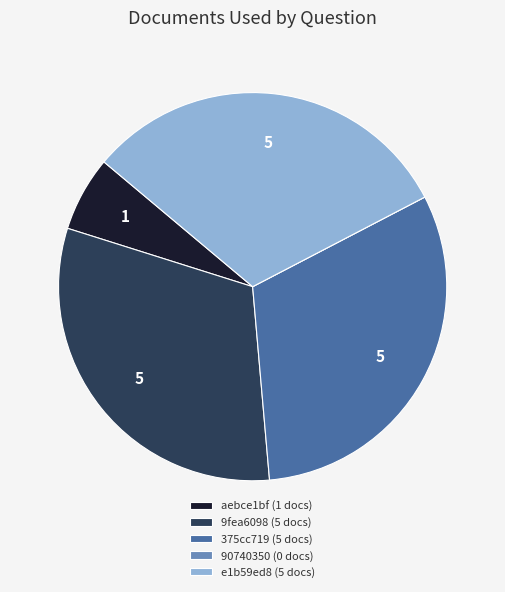

The e1b59ed8 (5 docs) slice represents 31% of the pie. True or false?

True